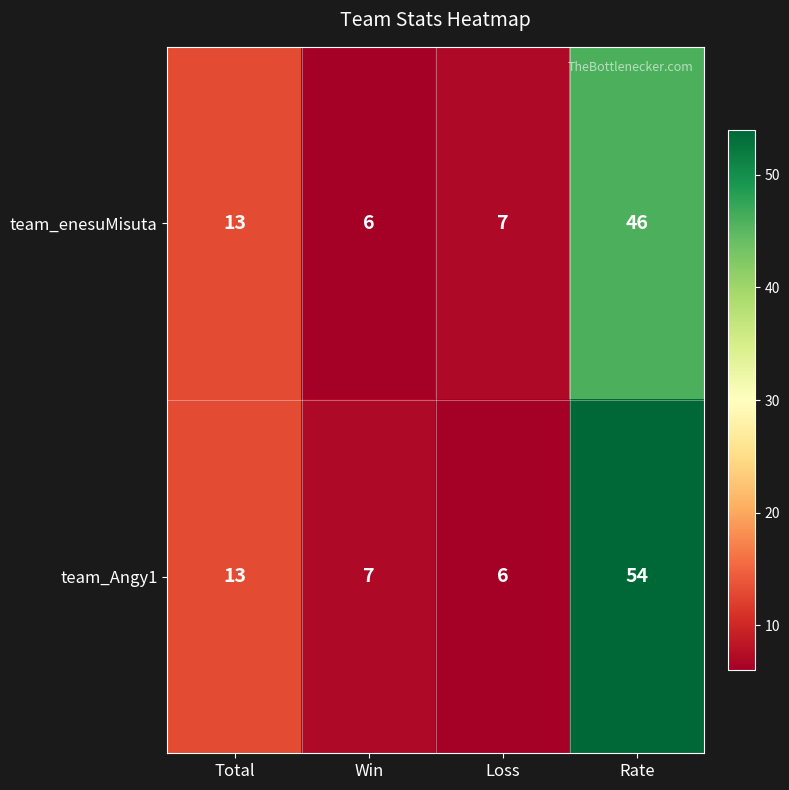

Which series has the largest total across all categories?

team_Angy1